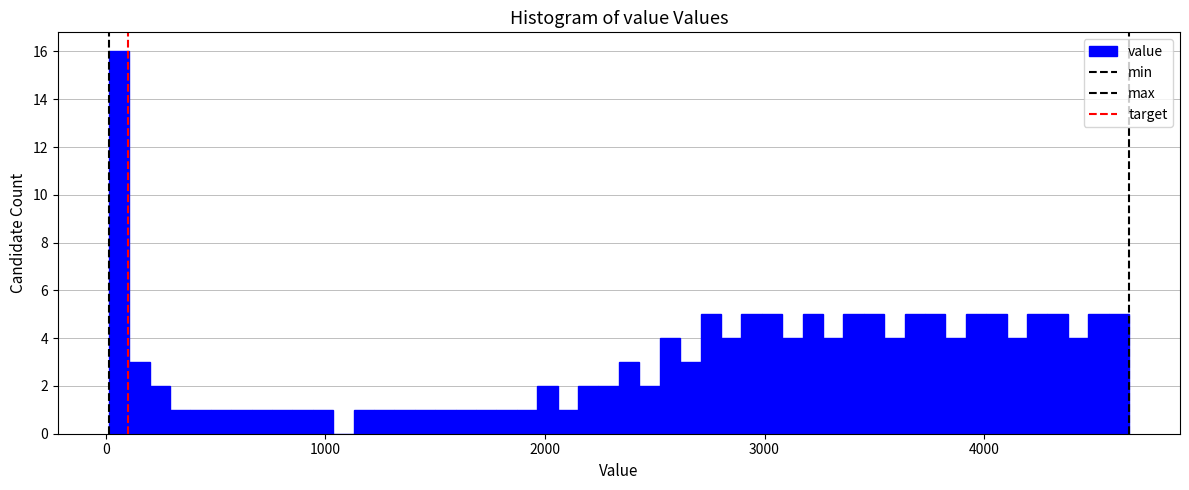

Around what value on the x-axis is the tallest bar? Give the approximate position of its centre, as read against the axis.

100